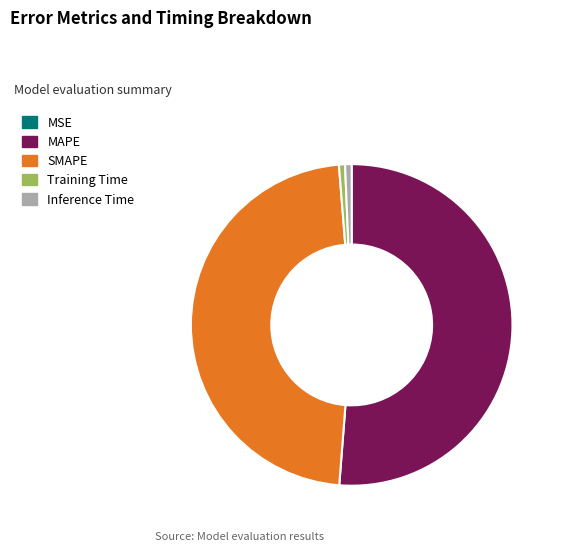

What is the largest slice in the pie chart?

MAPE